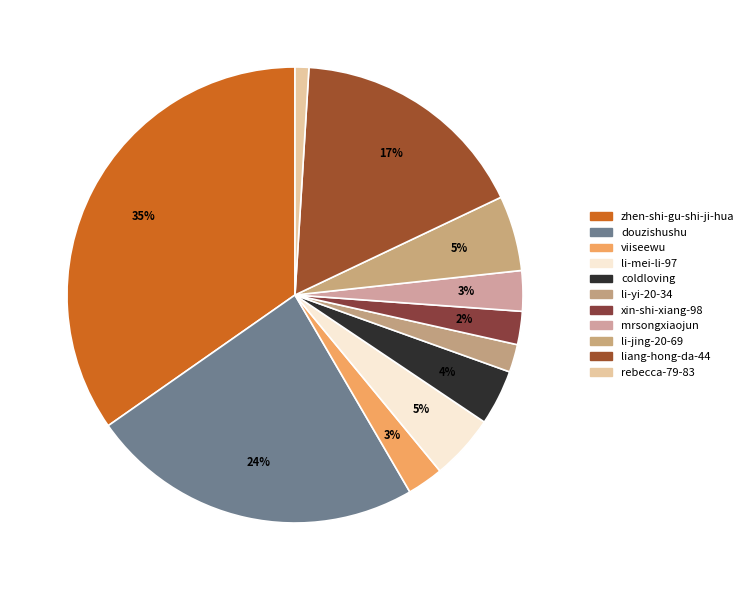

How many segments does this pie chart have?

11